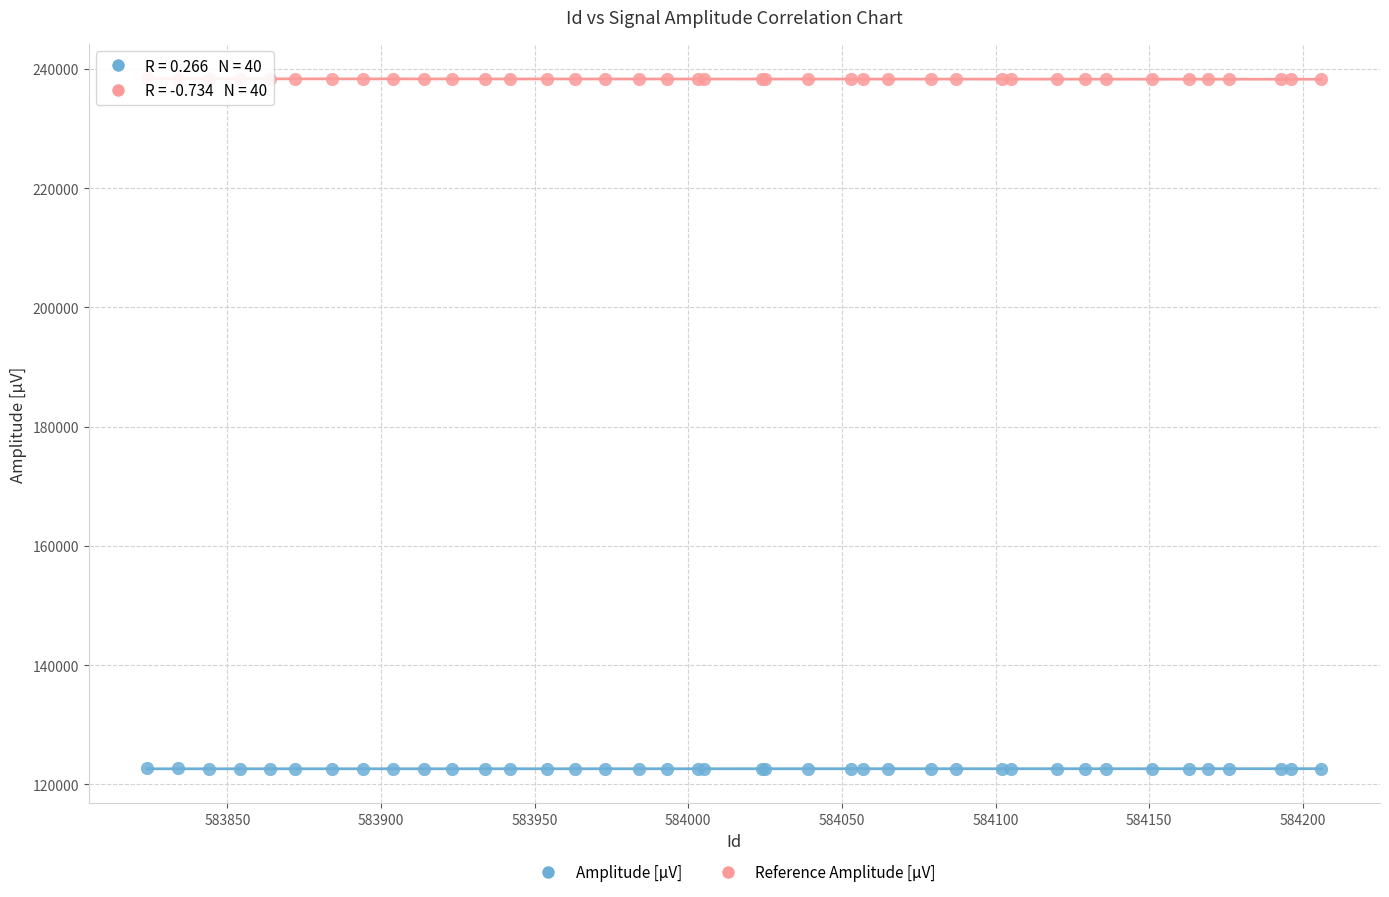

Which series reaches the minimum Y coordinate?

Amplitude [µV]